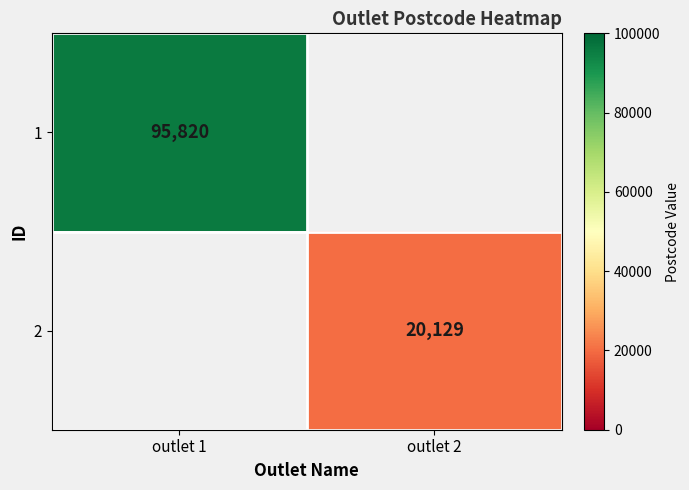

At which category does the chart reach its minimum across all series?

outlet 2